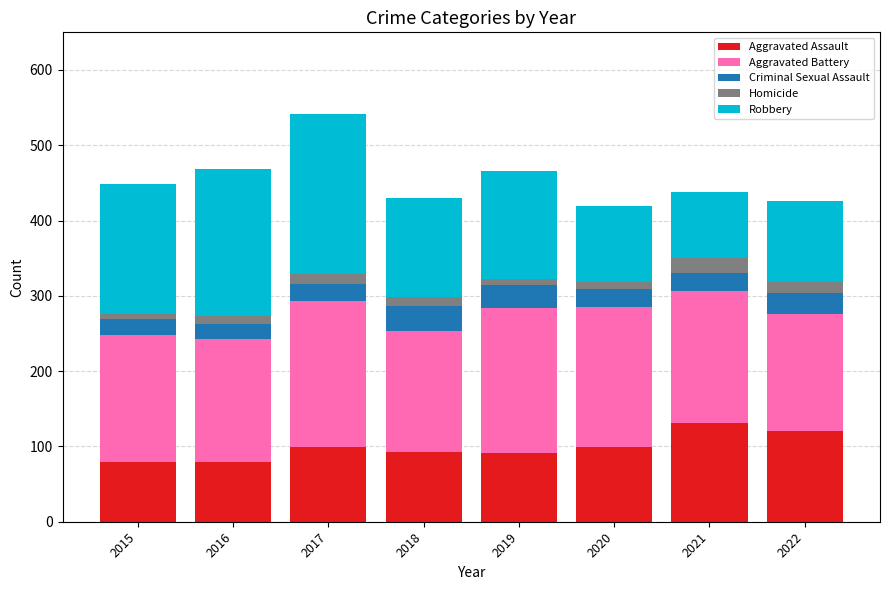

At which category is the sum across all series the highest?

2017